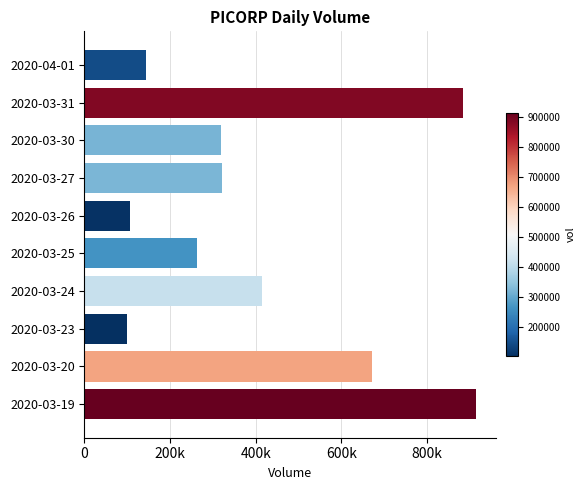

Are the bars horizontal?

Yes